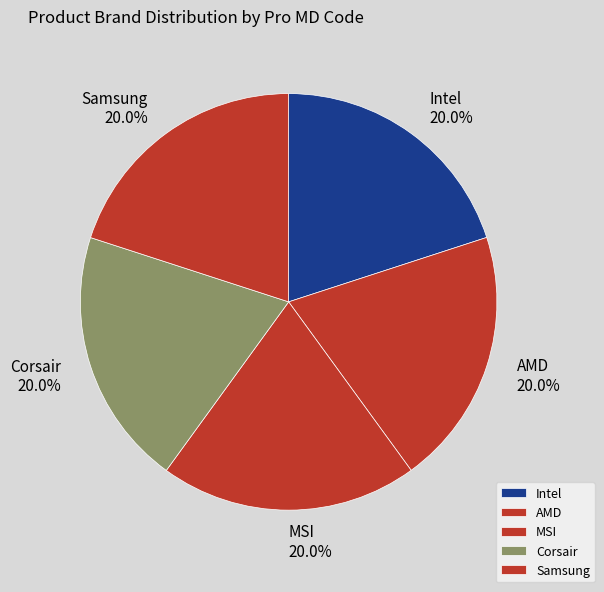

To the nearest percent, what is the average slice percentage?

20%